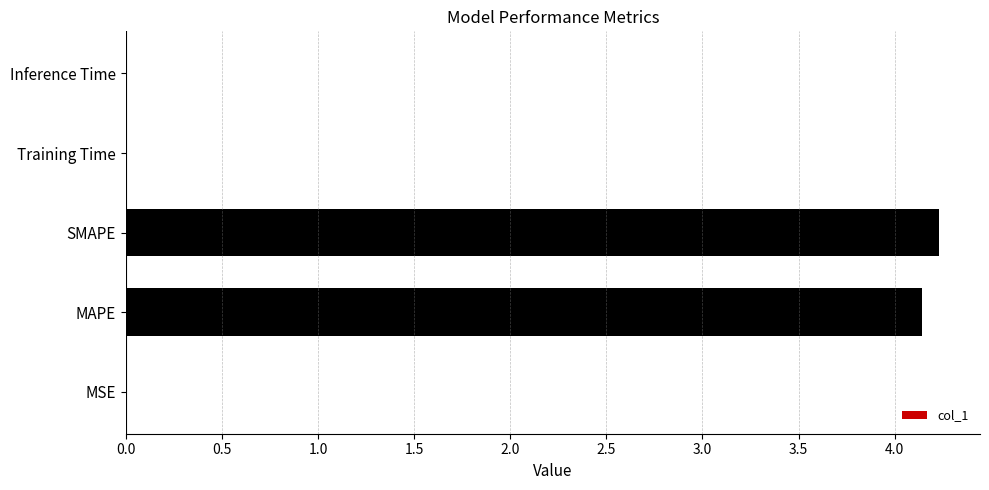

What is the sum of all values?

8.4